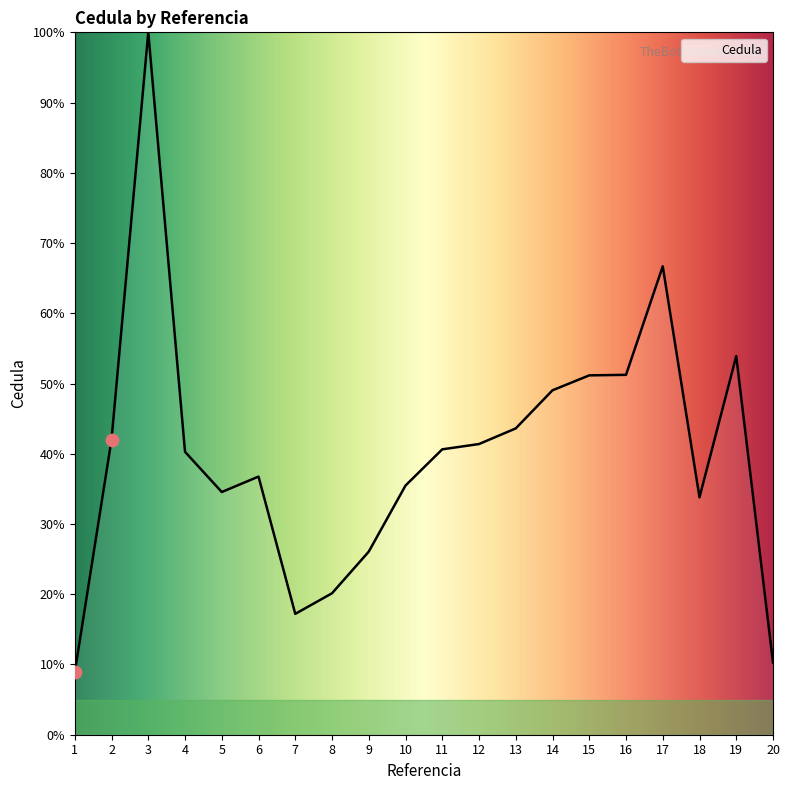

Approximately how many times larger is the value at 1 compared to 15?

0.2